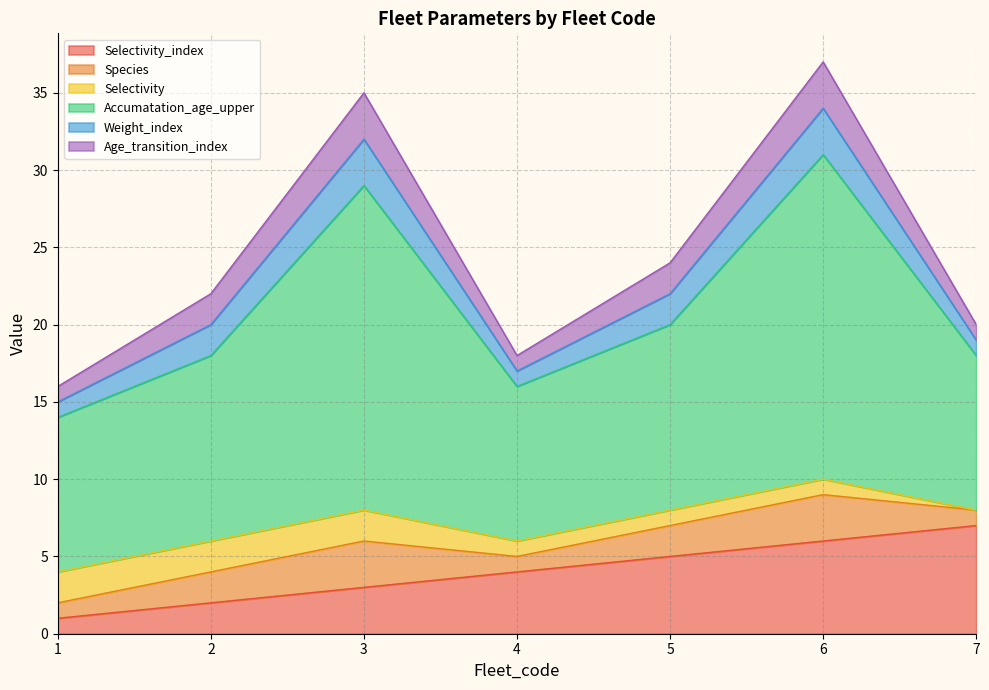

True or false: Selectivity and Age_transition_index cross at least once.

False